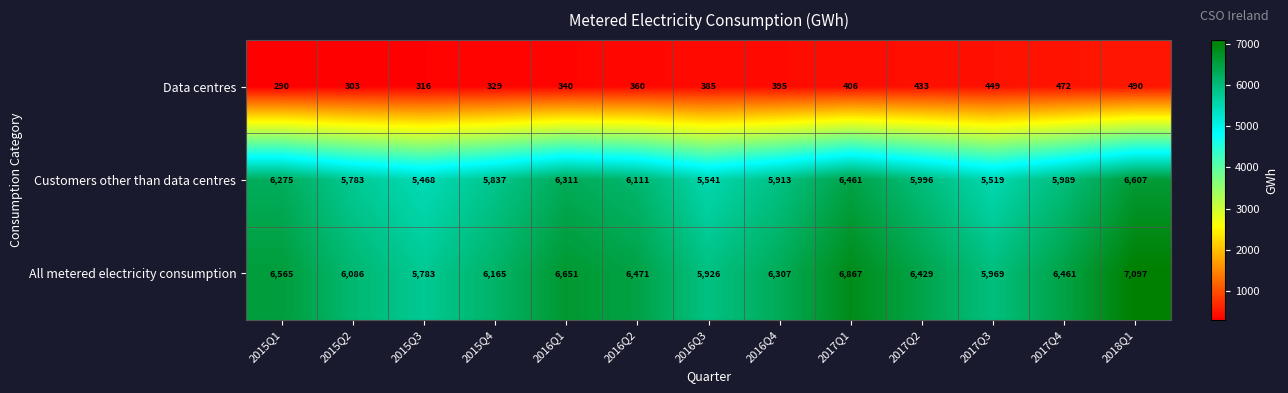

What is the difference between the second highest and second lowest values in the Data centres series?

169